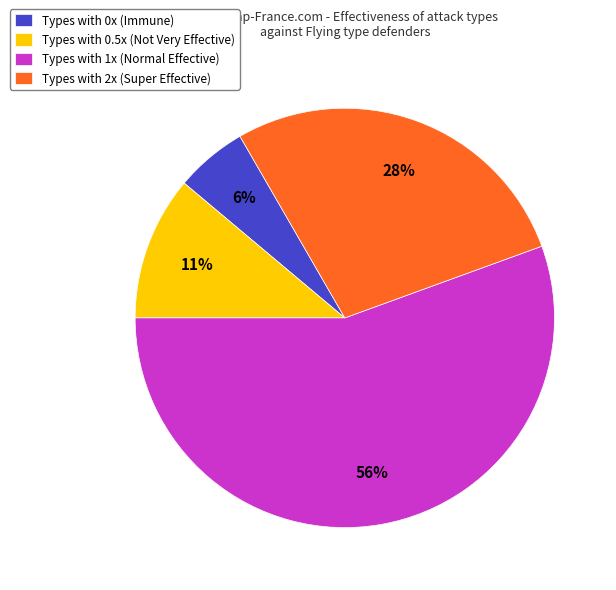

Combined, do Types with 0.5x (Not Very Effective) and Types with 1x (Normal Effective) account for over 50%?

Yes